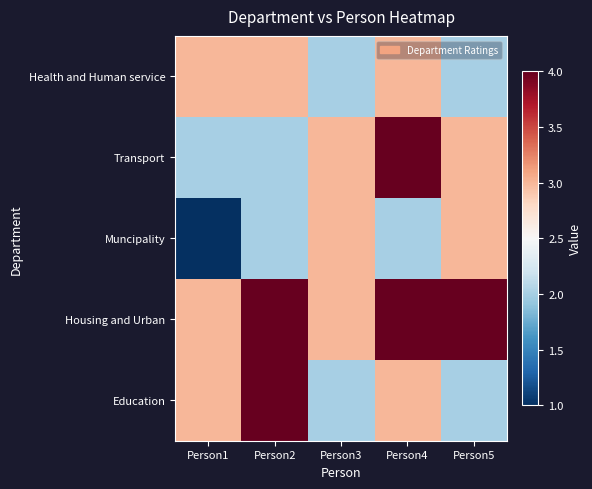

What is the difference between the highest and lowest values at Person3?

1